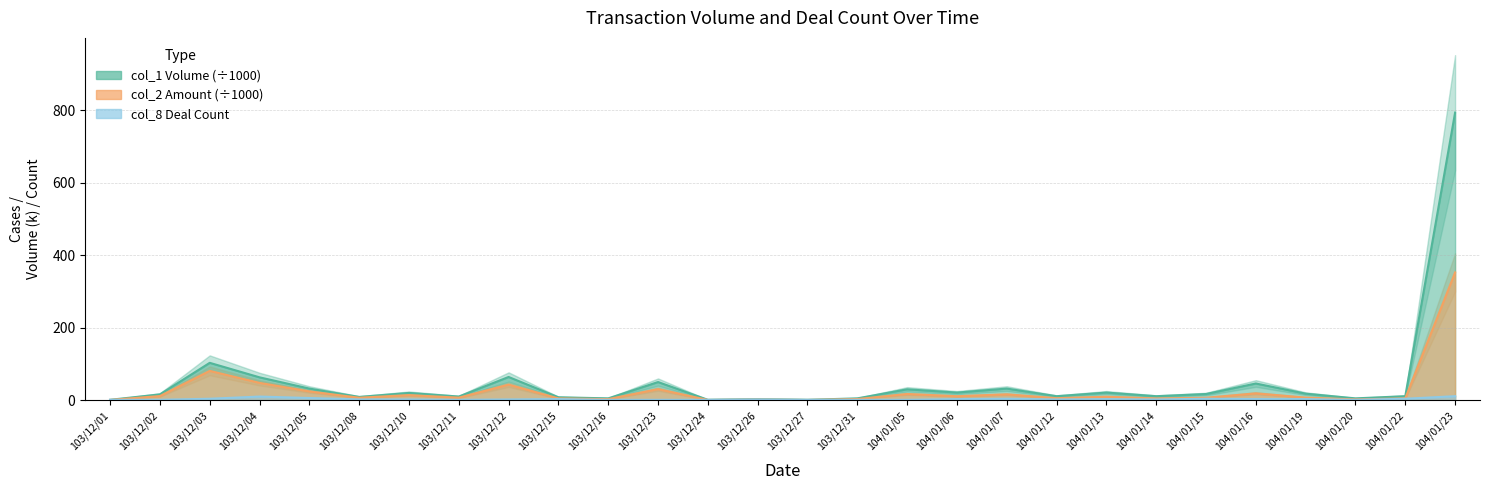

In col_2, how many points are lower than both neighbors (excluding endpoints)?

9